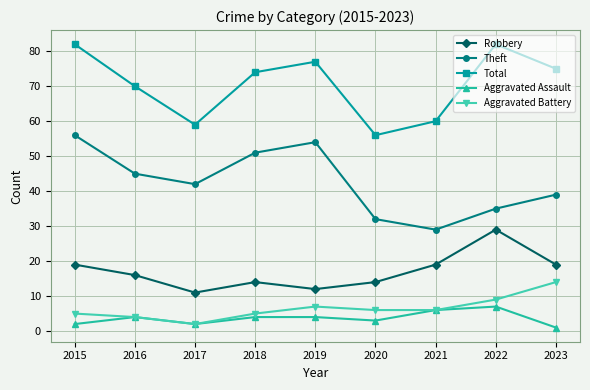

True or false: Theft has a value of 39 at 2023.

True